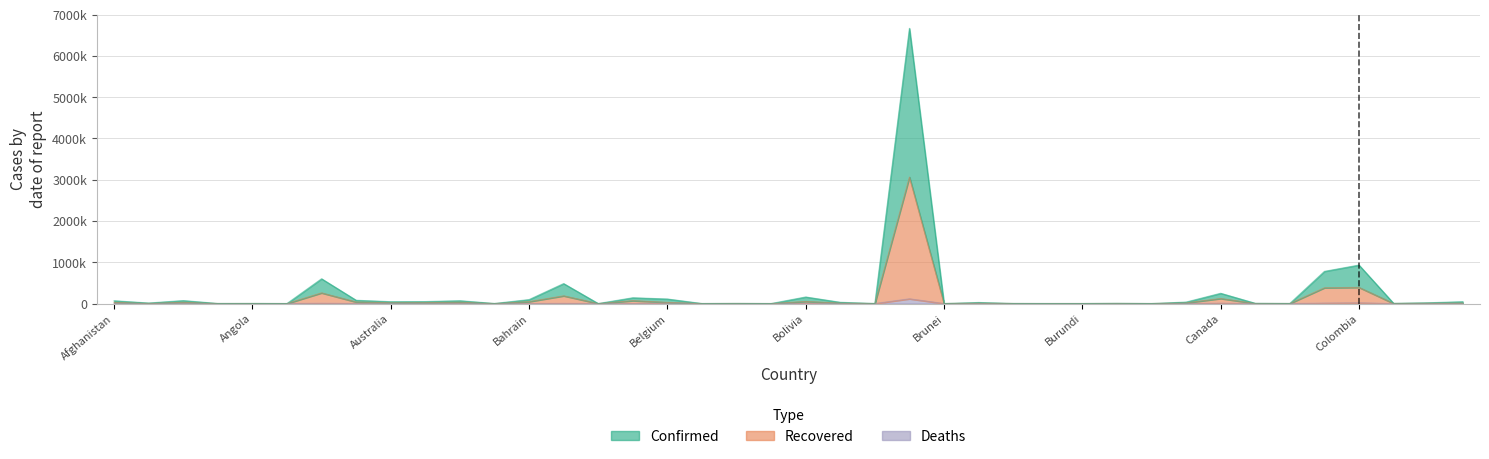

At which category does Confirmed reach its first local peak?

Algeria